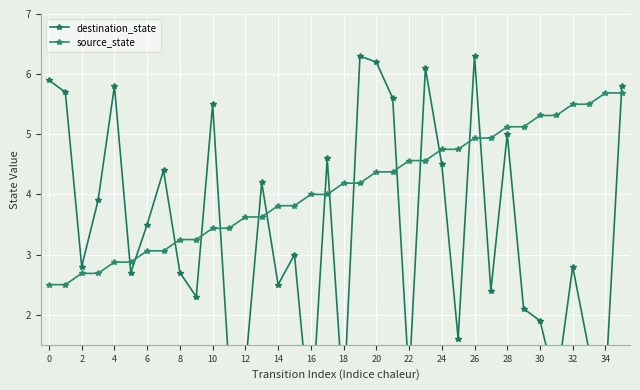

At how many categories does at least one series exceed 4?

25